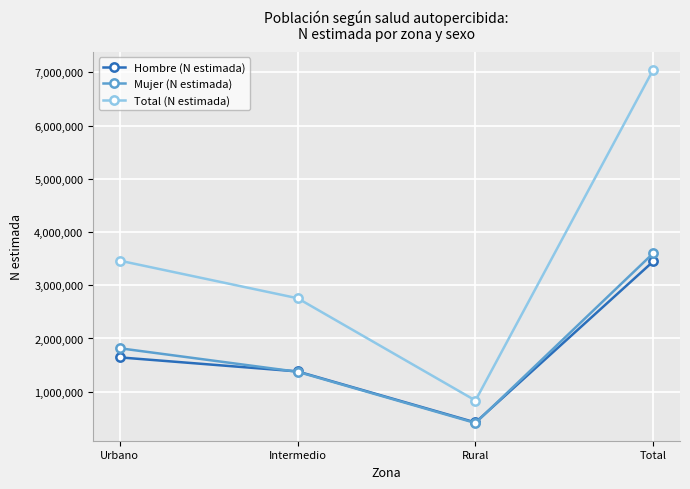

List the series in order of their peak value, highest first.

Total (N estimada), Mujer (N estimada), Hombre (N estimada)